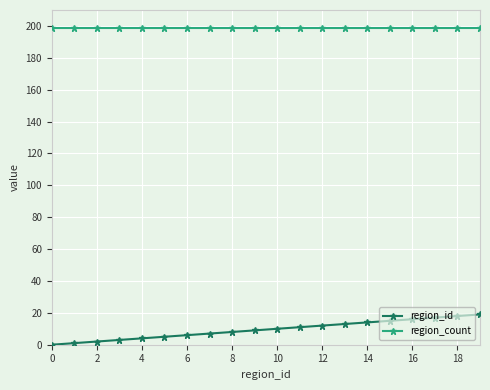

Is this an area chart (filled region under the line)?

No